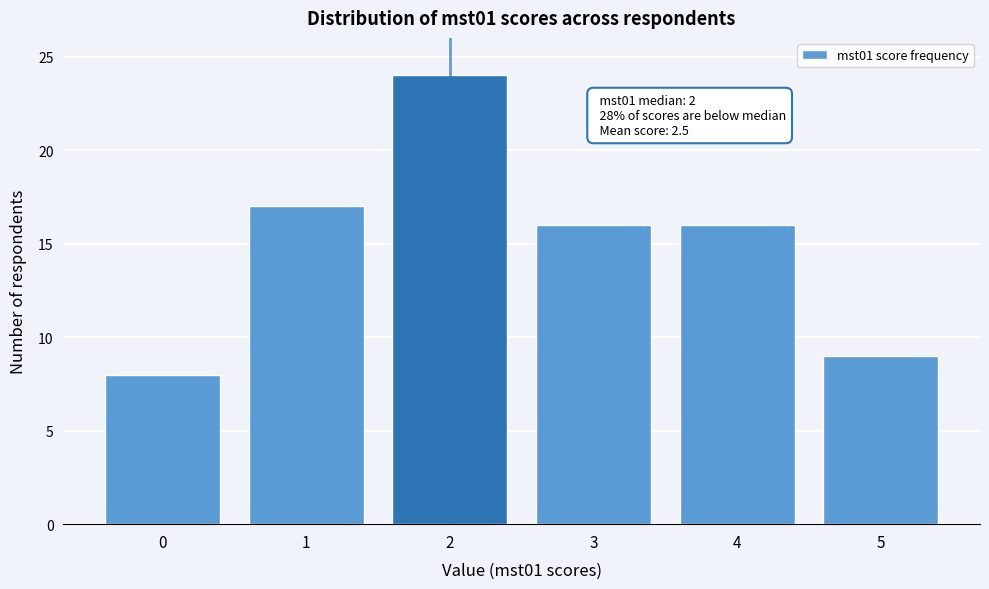

Reading left to right, list all the values displayed in this chart.

8	17	24	16	16	9